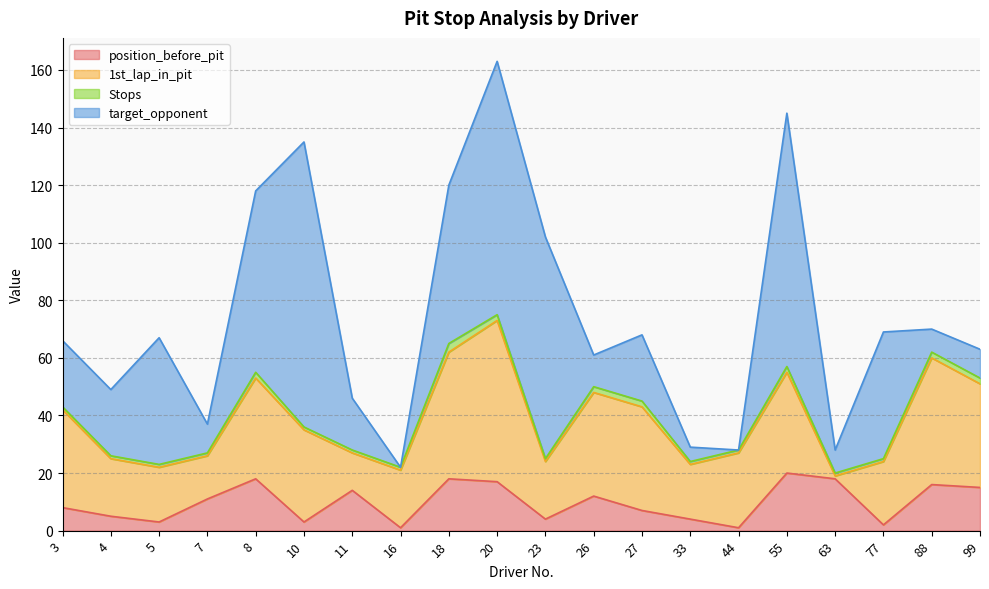

At which category does target_opponent reach its first local peak?

5